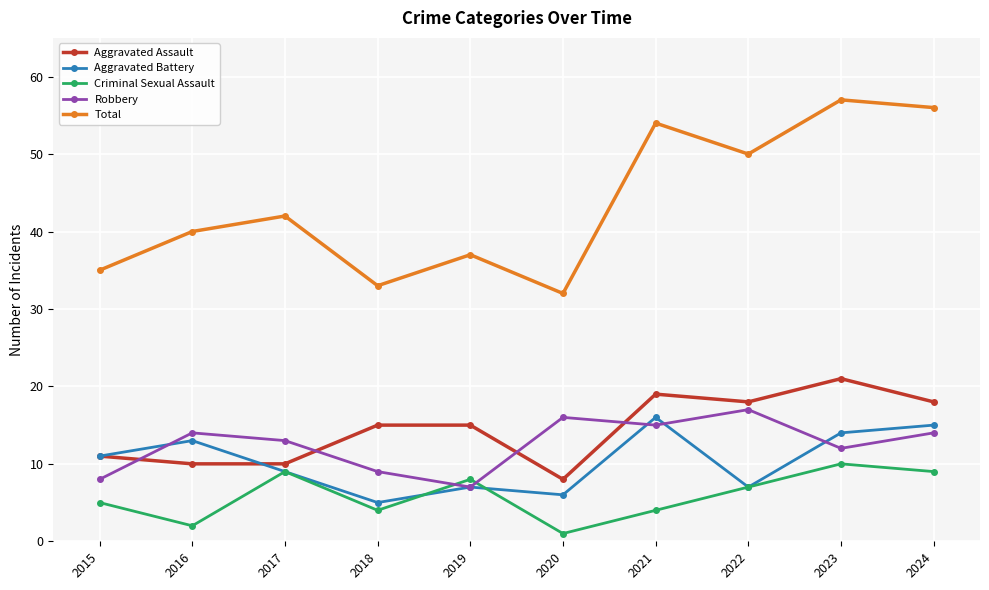

Read the Robbery value at 2020.

16